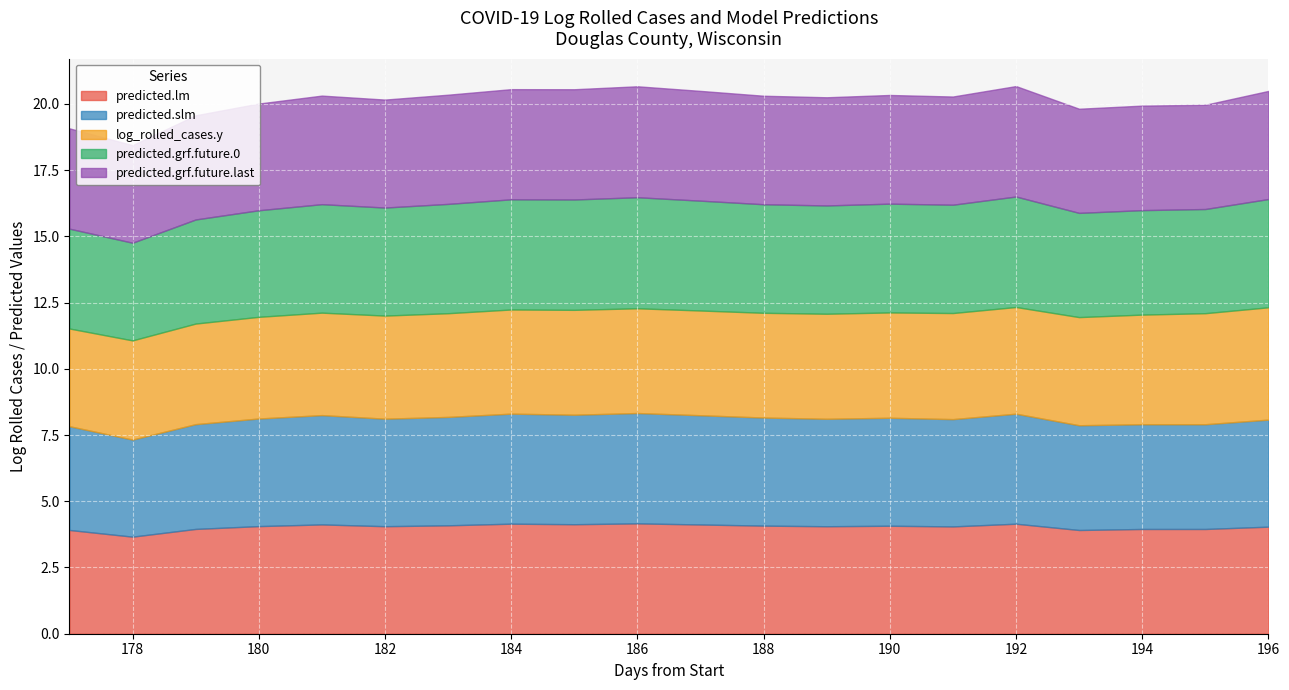

Which series changed the most between 179 and 192?

predicted.grf.future.0